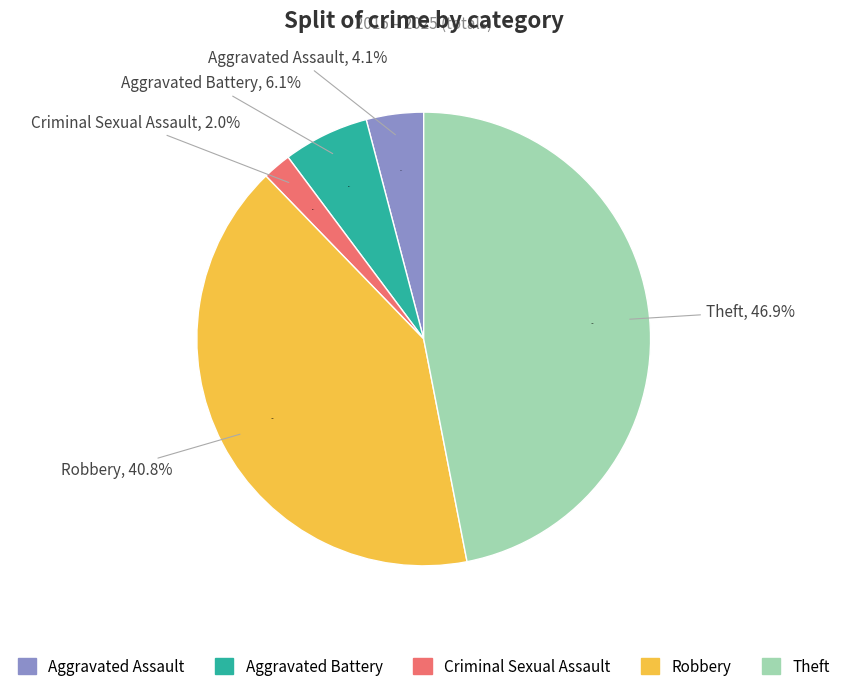

What is the change in value from Aggravated Assault to Robbery?

+18